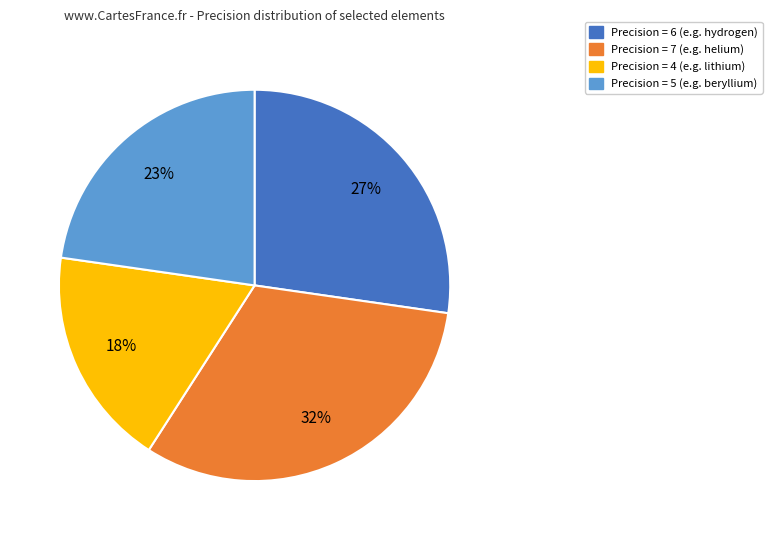

To the nearest percent, what is the average slice percentage?

25%